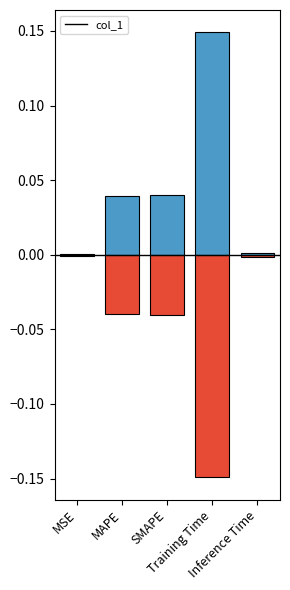

What position from the right is Inference Time?

1